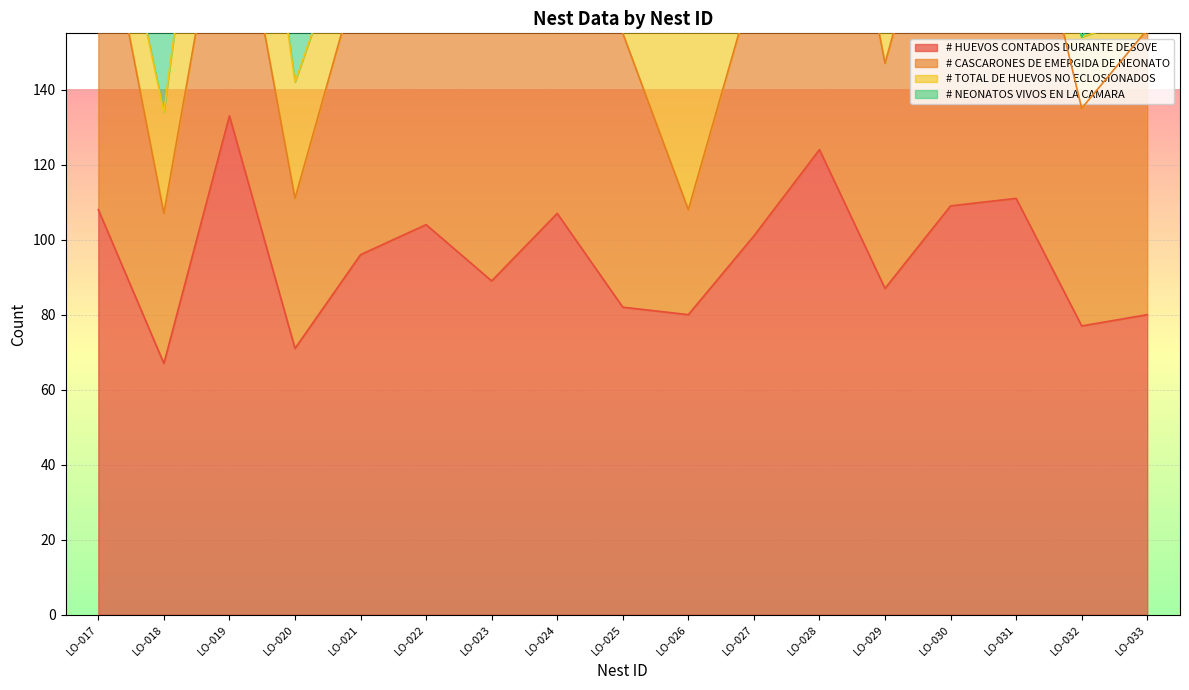

Reading left to right, list all the values displayed in this chart.

# HUEVOS CONTADOS DURANTE DESOVE: LO-017=108	LO-018=67	LO-019=133	LO-020=71	LO-021=96	LO-022=104	LO-023=89	LO-024=107	LO-025=82	LO-026=80	LO-027=101	LO-028=124	LO-029=87	LO-030=109	LO-031=111	LO-032=77	LO-033=80
# CASCARONES DE EMERGIDA DE NEONATO: LO-017=89	LO-018=40	LO-019=73	LO-020=40	LO-021=77	LO-022=88	LO-023=69	LO-024=73	LO-025=73	LO-026=28	LO-027=68	LO-028=113	LO-029=60	LO-030=101	LO-031=97	LO-032=58	LO-033=76
# TOTAL DE HUEVOS NO ECLOSIONADOS: LO-017=19	LO-018=27	LO-019=60	LO-020=31	LO-021=19	LO-022=16	LO-023=20	LO-024=34	LO-025=9	LO-026=52	LO-027=33	LO-028=11	LO-029=27	LO-030=8	LO-031=14	LO-032=19	LO-033=4
# NEONATOS VIVOS EN LA CAMARA: LO-017=15	LO-018=35	LO-019=21	LO-020=25	LO-021=26	LO-022=0	LO-023=0	LO-024=14	LO-025=4	LO-026=12	LO-027=5	LO-028=0	LO-029=2	LO-030=2	LO-031=1	LO-032=0	LO-033=25